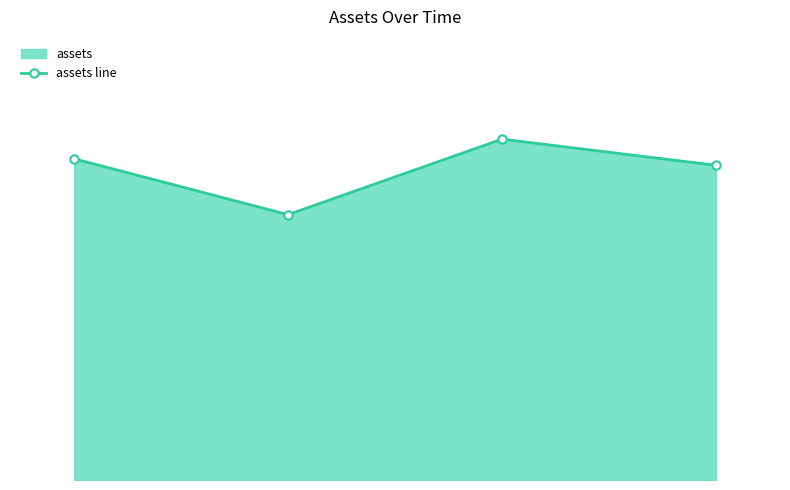

Does the chart have visible grid lines?

No